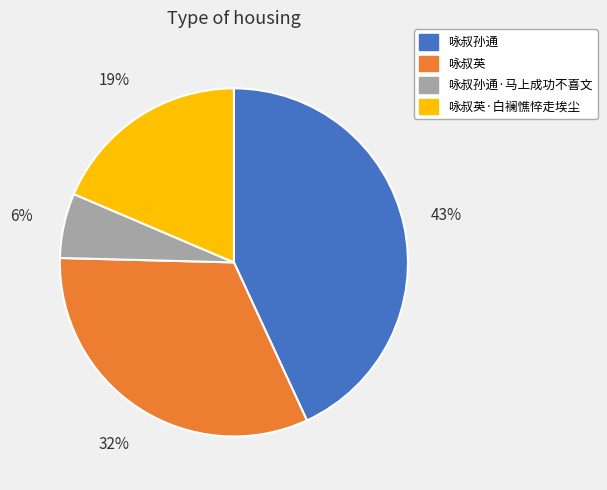

The 咏叔英·白襕憔悴走埃尘 slice represents 27% of the pie. True or false?

False